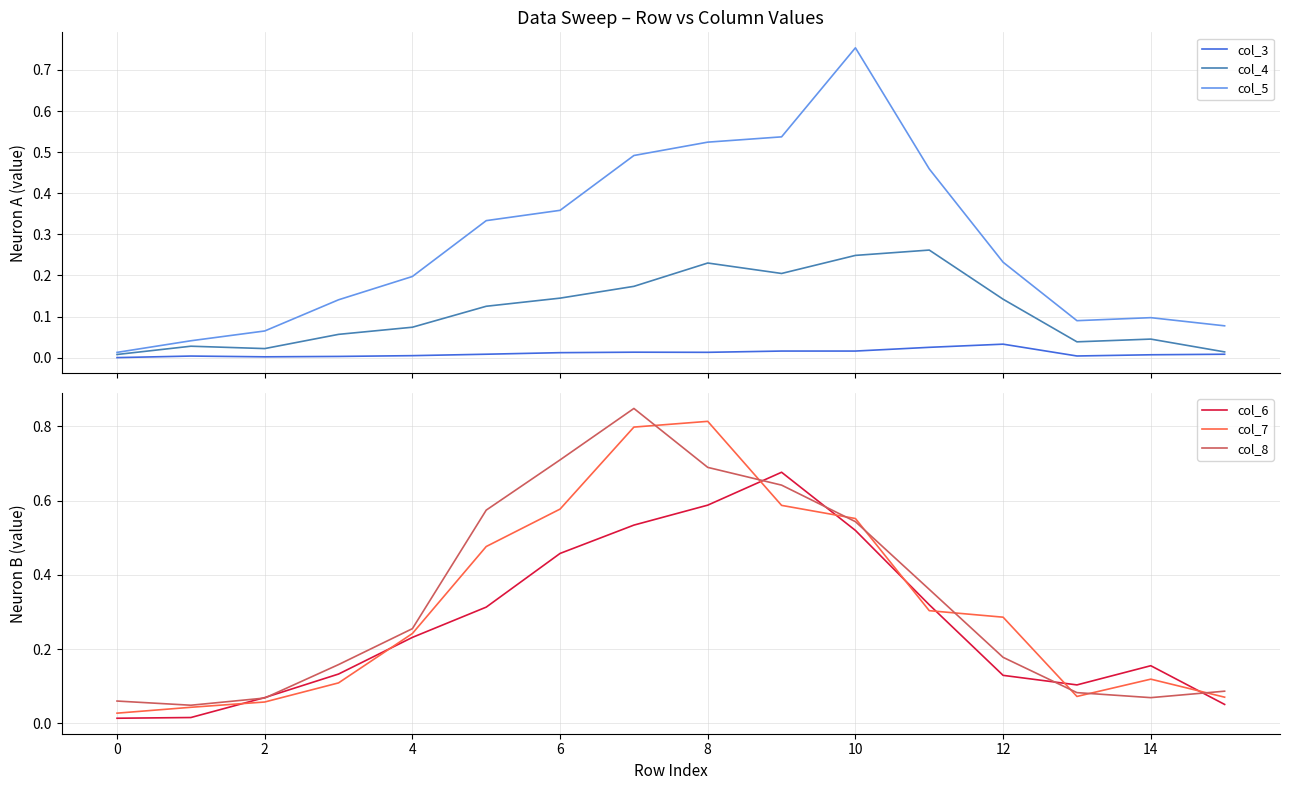

How many distinct data groups are displayed?

6